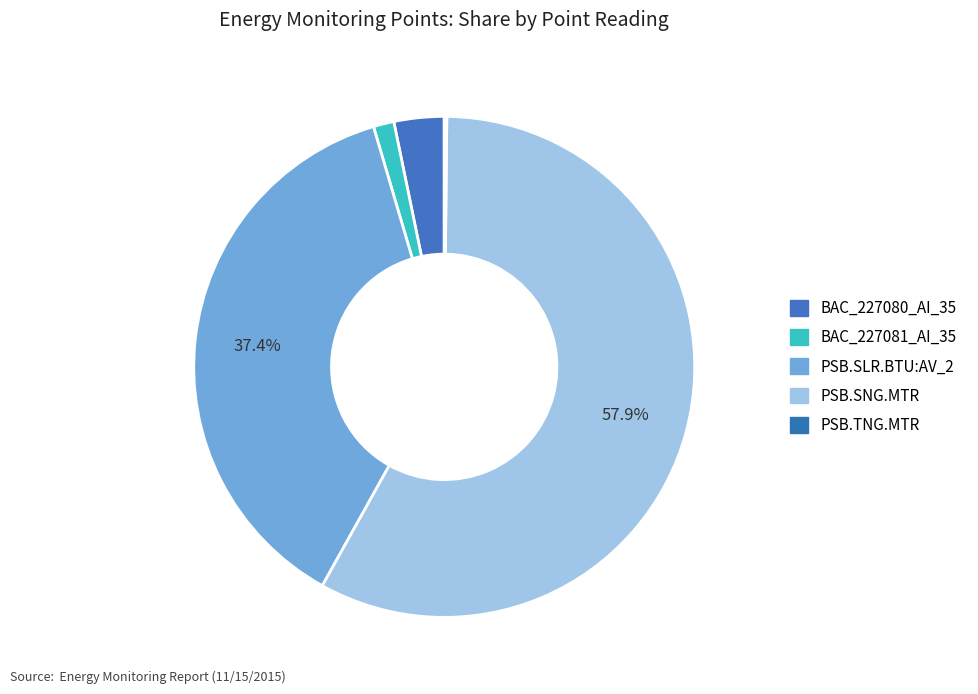

To the nearest percent, what is the difference between the PSB.SNG.MTR and PSB.SLR.BTU:AV_2 slice percentages?

21%